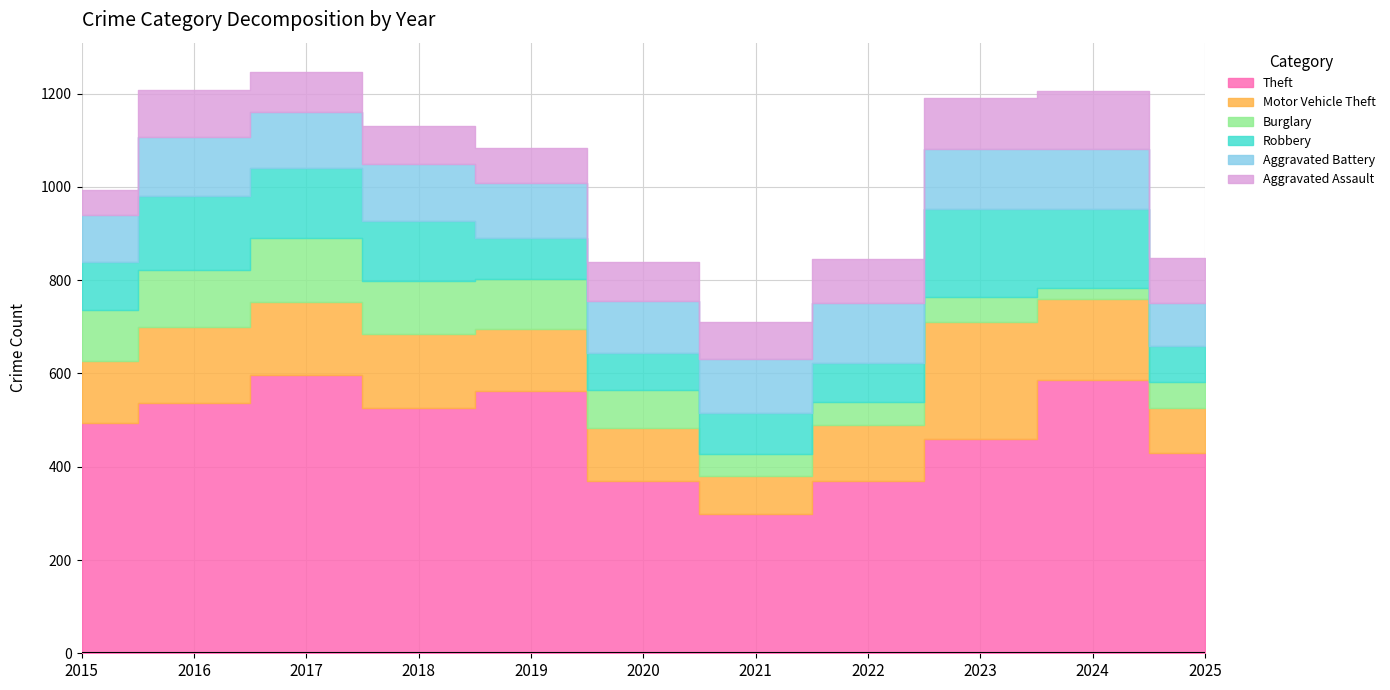

What is the total value across all series at 2018?

1131